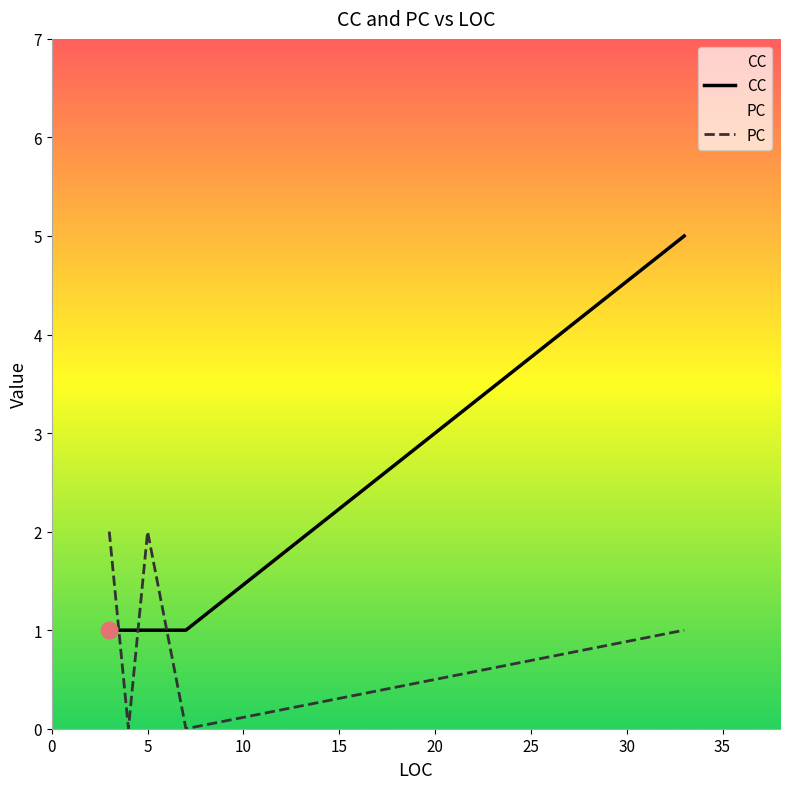

Rank the series by their maximum value, from lowest to highest.

PC, CC